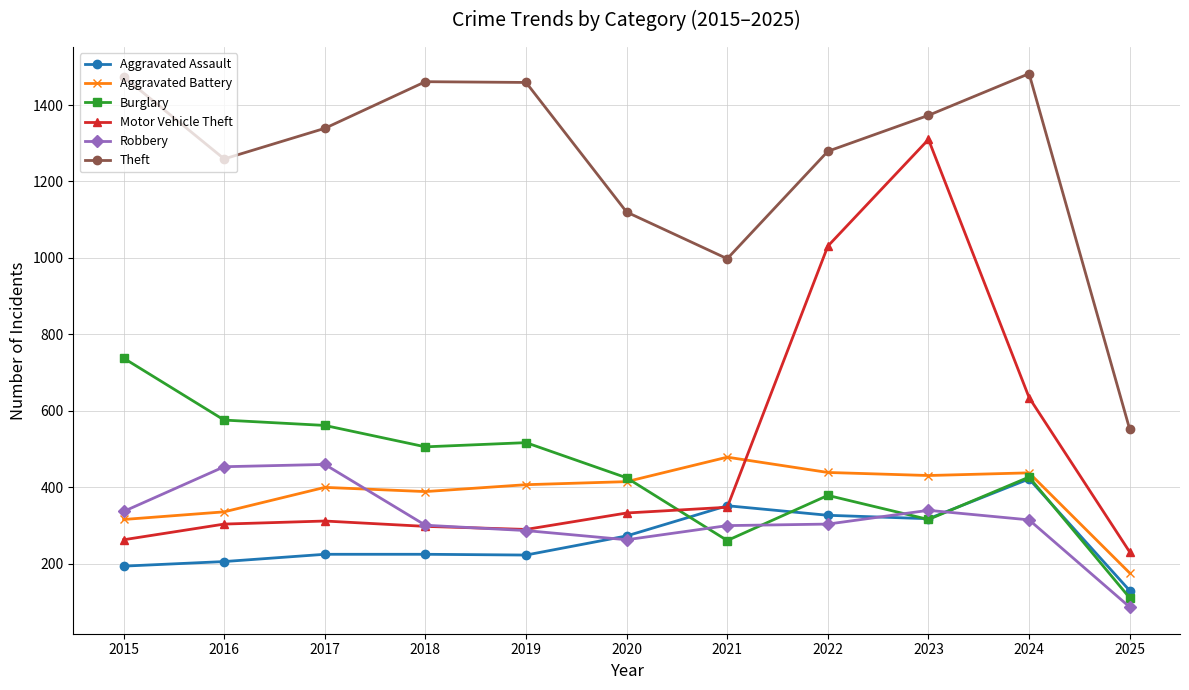

Where is the first local minimum for Theft?

2016